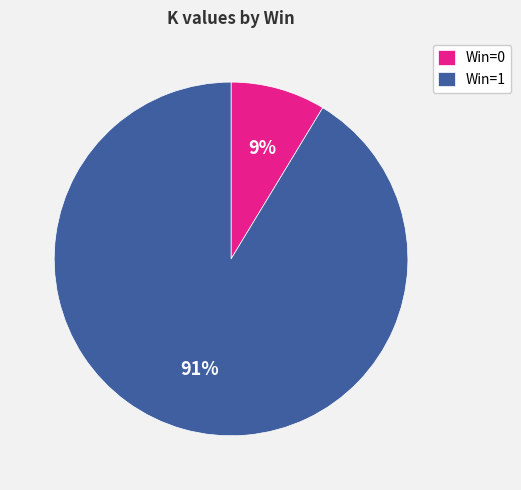

Between Win=0 and Win=1, which is larger?

Win=1